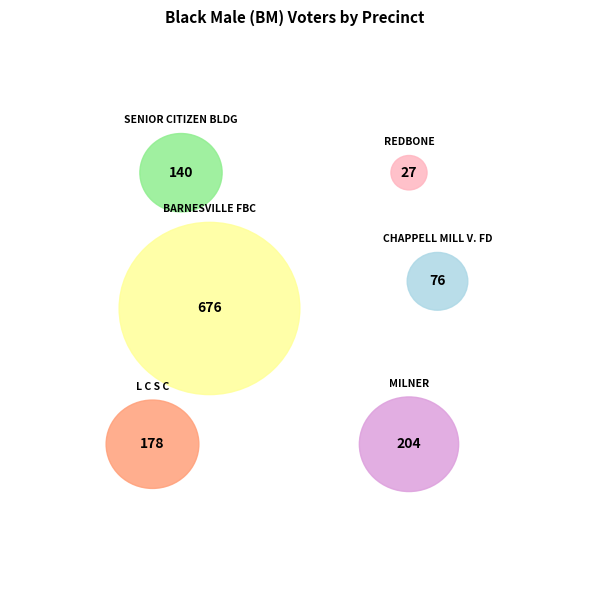

Do LAMAR-MILNER and LAMAR-REDBONE together represent more than half of the pie?

No